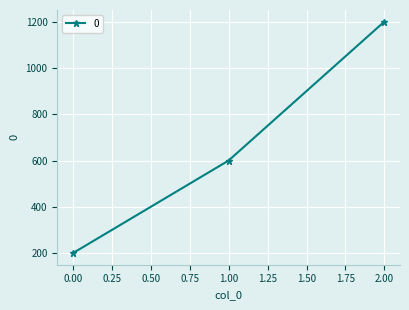

The value at 0.00 is 121. True or false?

False